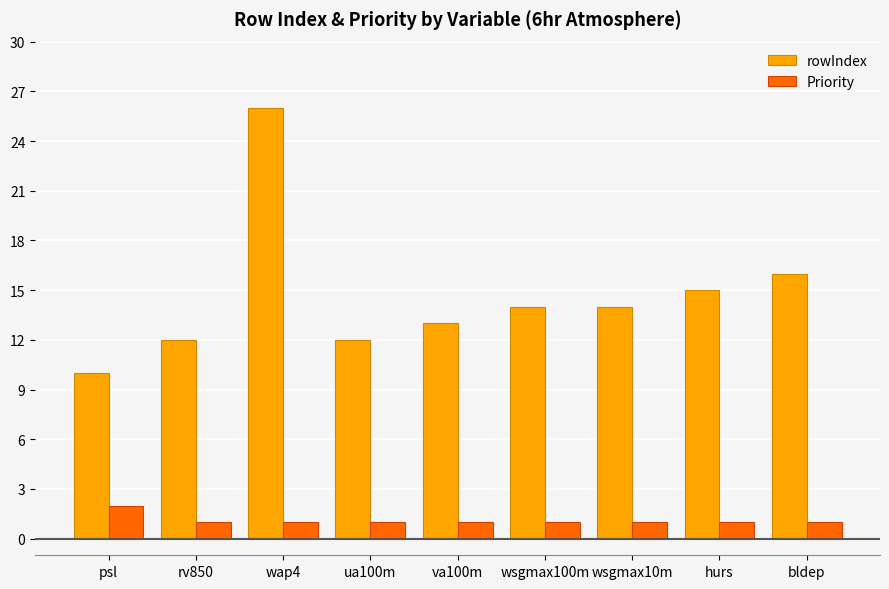

What is the difference between the maximum and second lowest values in the Priority series?

1